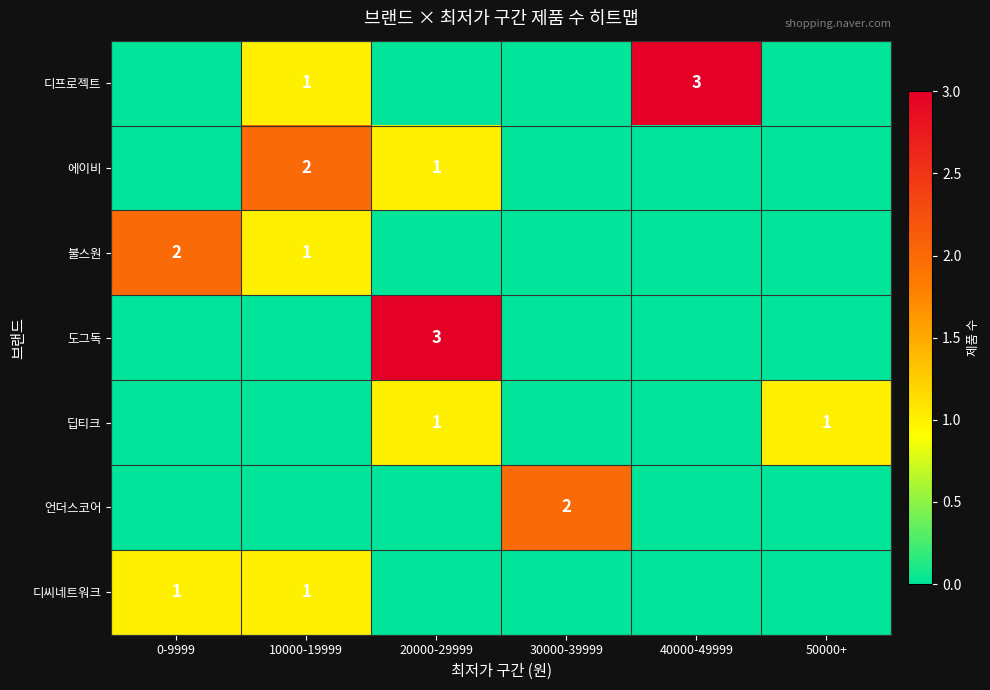

Is the value of 디프로젝트 at 10000-19999 greater than the value of 언더스코어 at 30000-39999?

No